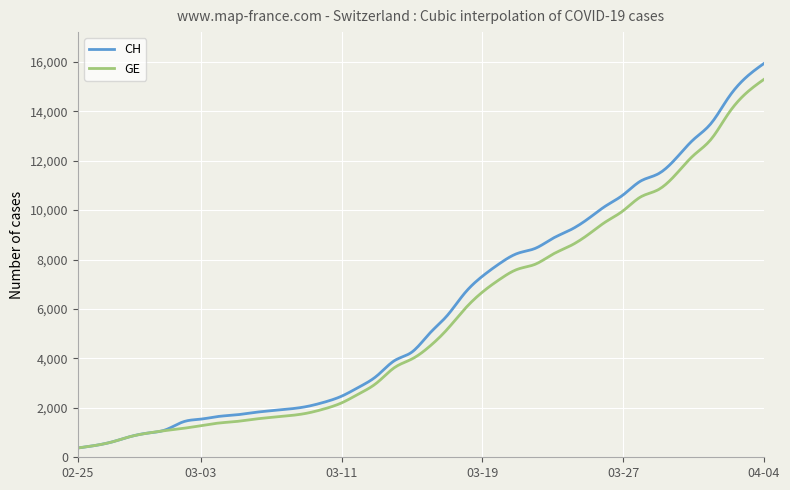

List the series in order of their peak value, highest first.

CH, GE